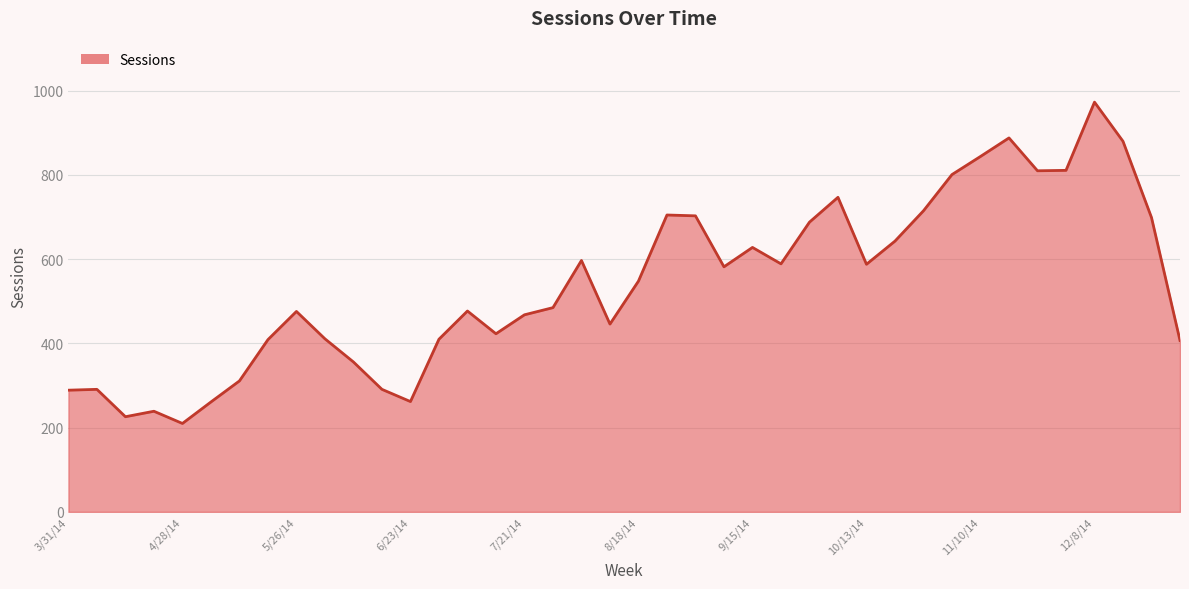

What is the difference between the maximum and minimum values?

763